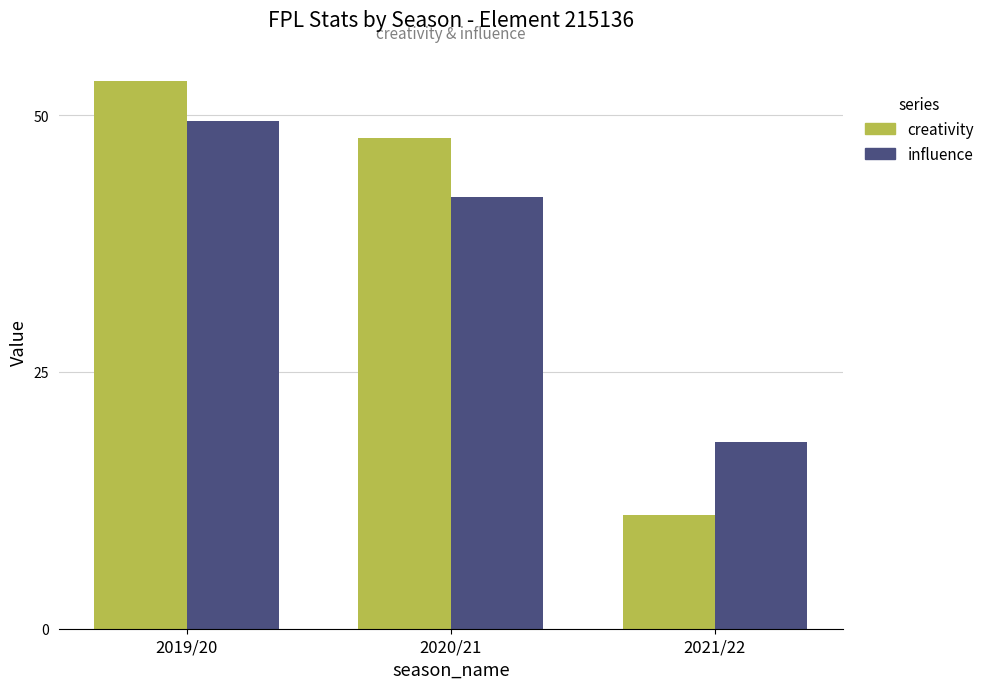

Is it true that influence equals 42.0 at 2020/21?

True